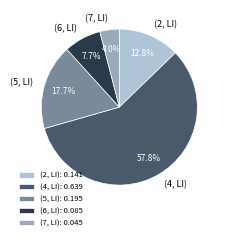

What percentage is the (4, LI) slice, to the nearest percent?

58%